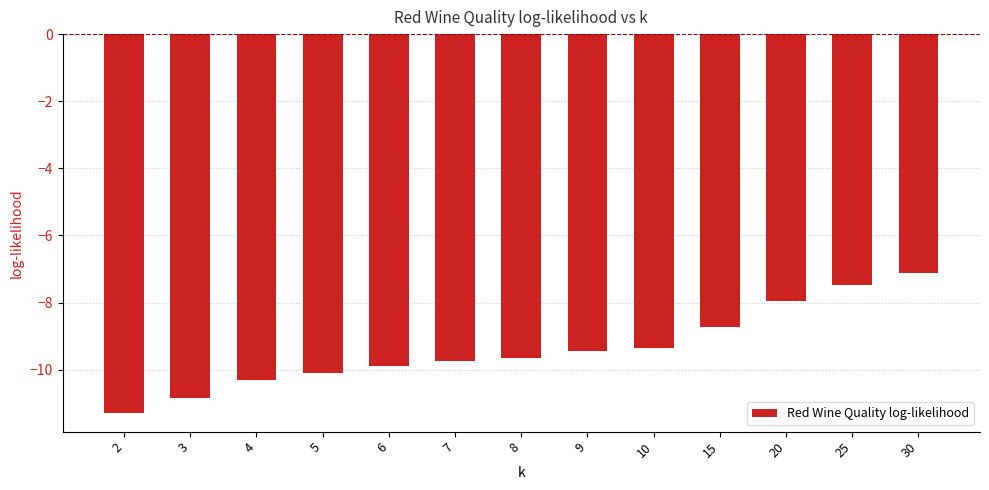

The value at 25 is -12.9. True or false?

False